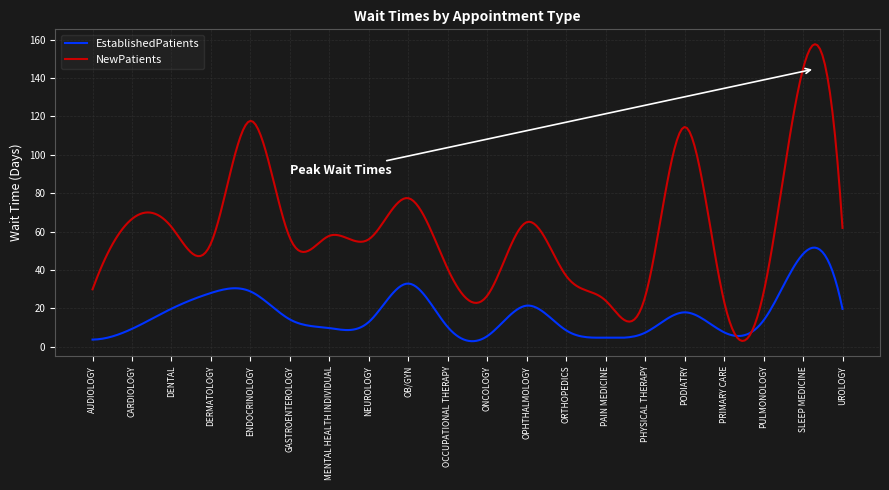

List the series in order of their overall mean, lowest first.

EstablishedPatients, NewPatients